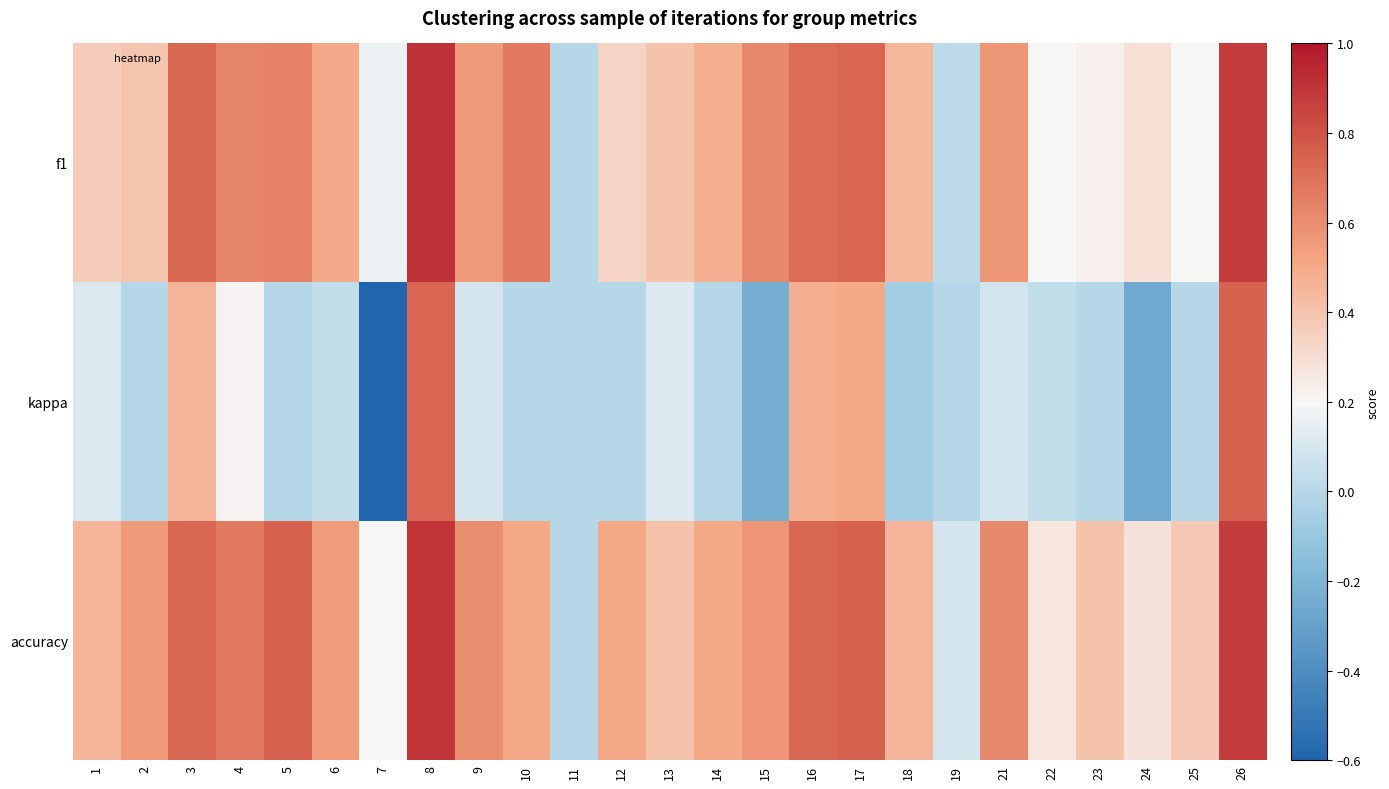

At 19, list the series in order from smallest to largest.

kappa, f1, accuracy